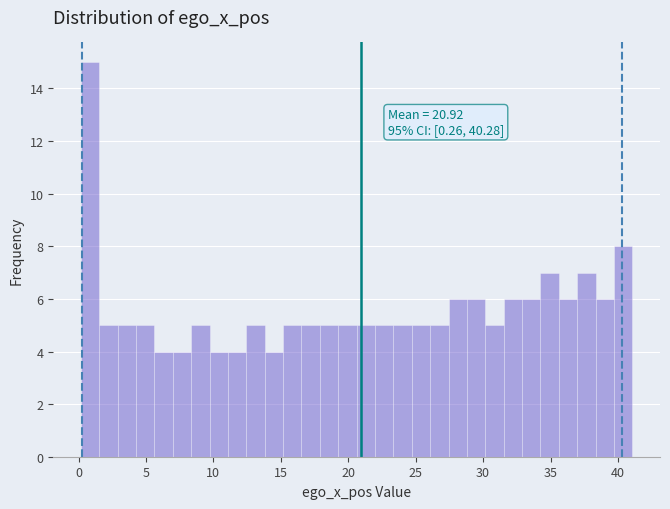

Around what value on the x-axis is the tallest bar? Give the approximate position of its centre, as read against the axis.

1.0